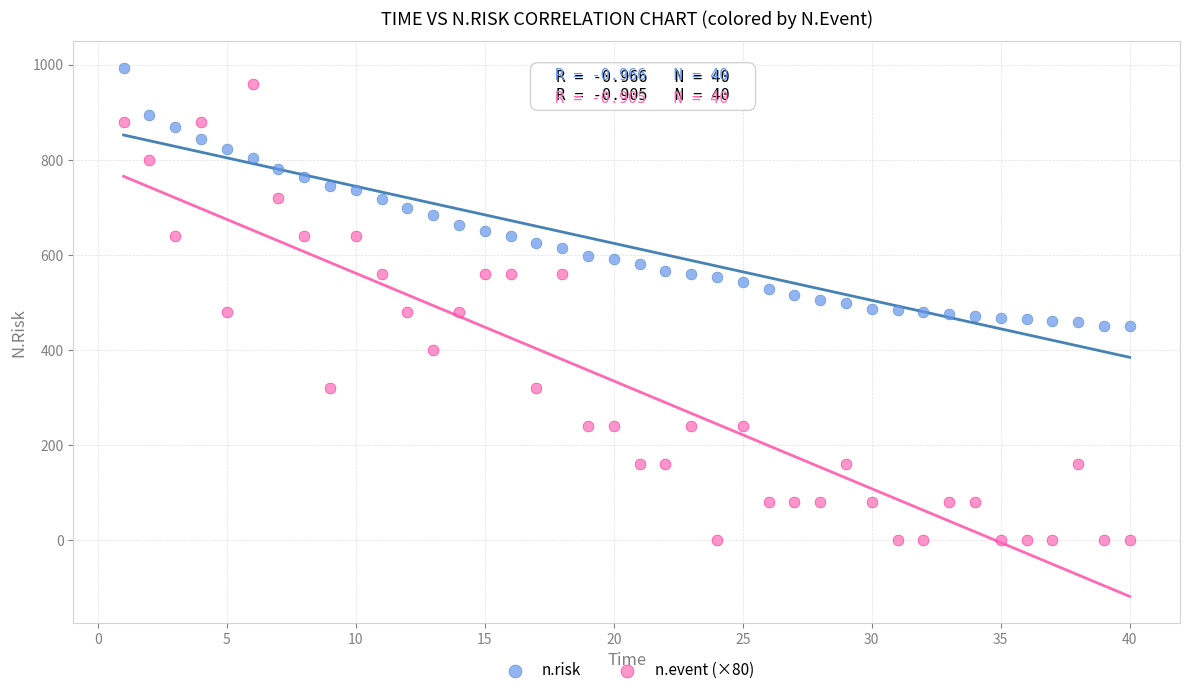

Across all data points, what is the range of X values (max minus min)?

39